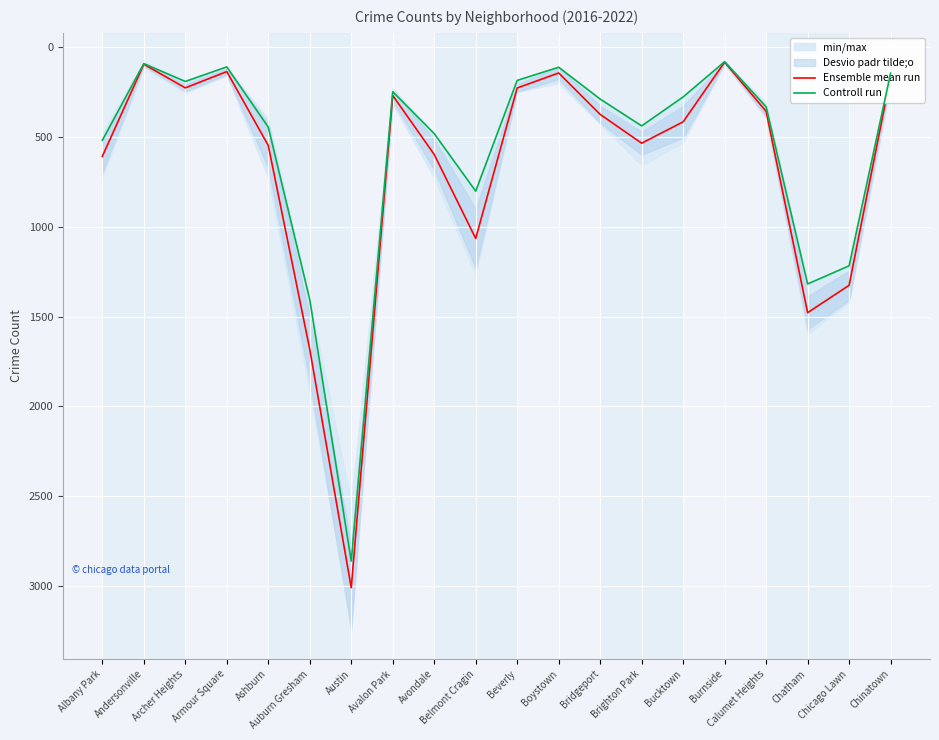

In Ensemble mean run, how many points are lower than both neighbors (excluding endpoints)?

5